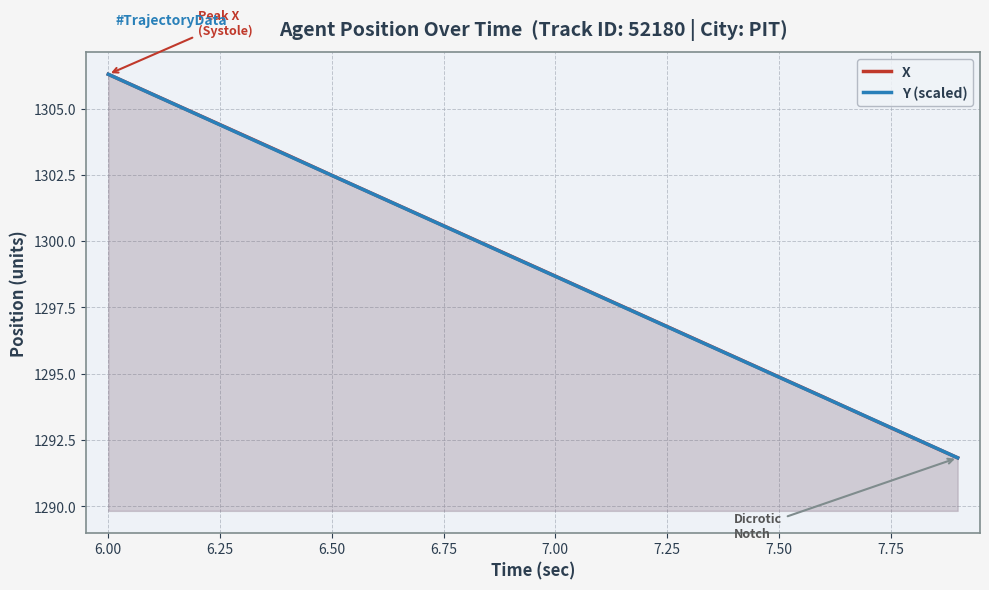

How many lines are shown in the chart?

2